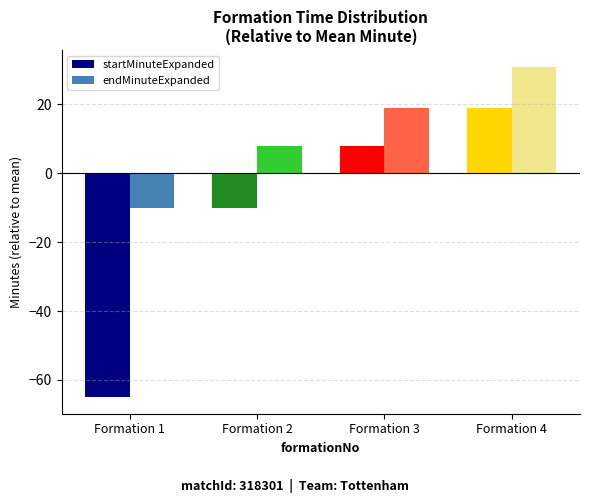

Reading left to right, what are all the values shown in this chart?

startMinuteExpanded: Formation 1=-65	Formation 2=-10	Formation 3=8	Formation 4=19
endMinuteExpanded: Formation 1=-10	Formation 2=8	Formation 3=19	Formation 4=31